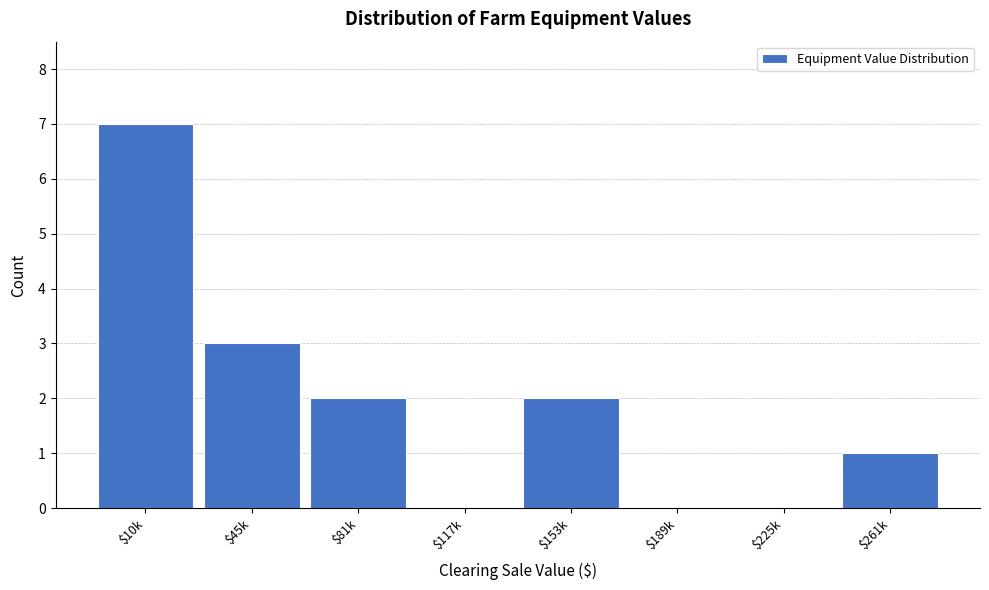

What is the sum of all values?

15